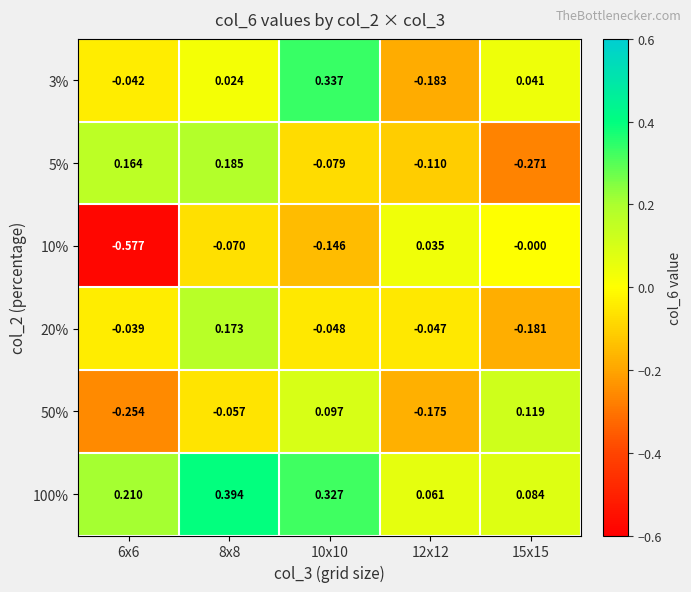

Is the value of 3% at 6x6 greater than the value of 5% at 15x15?

Yes